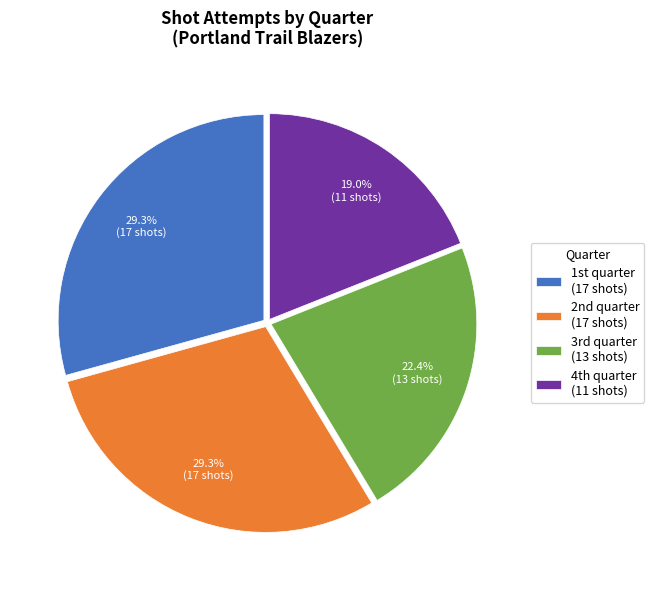

Is there a majority slice in this chart?

No